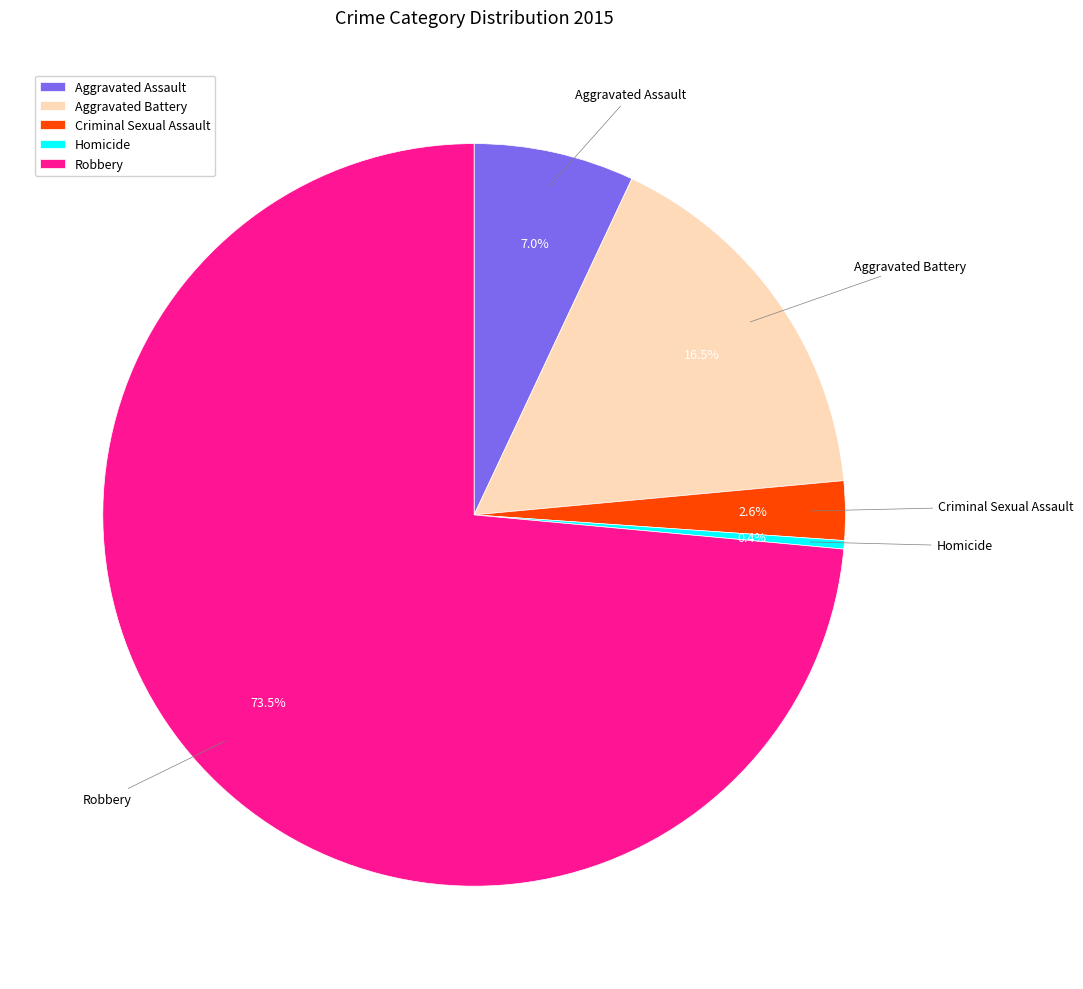

To the nearest percent, what portion does Aggravated Assault represent?

7%